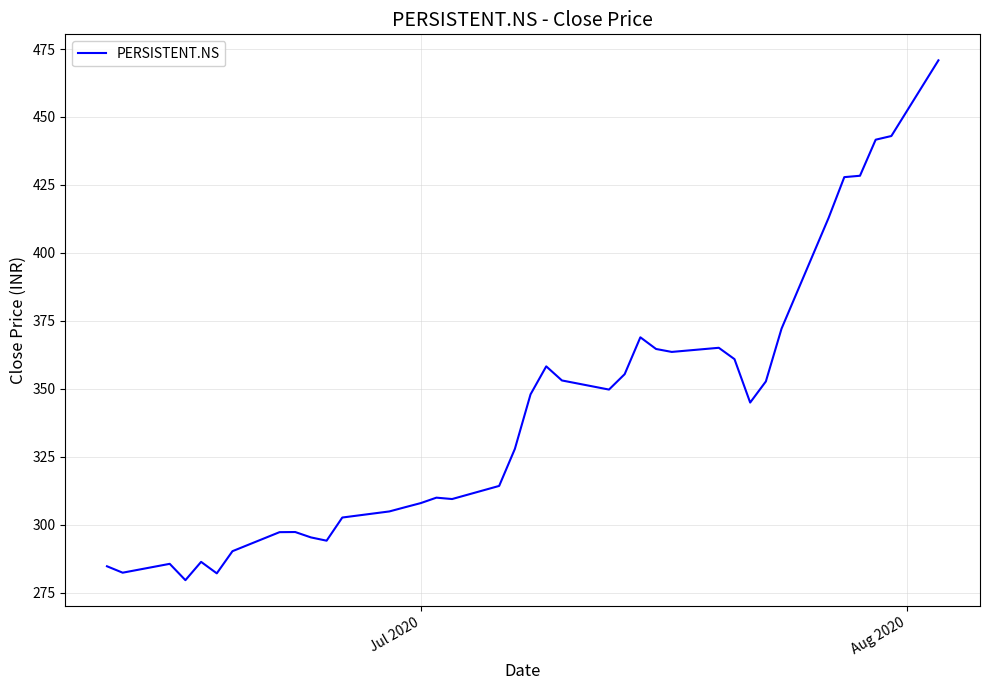

What is the greatest value displayed?

470.8